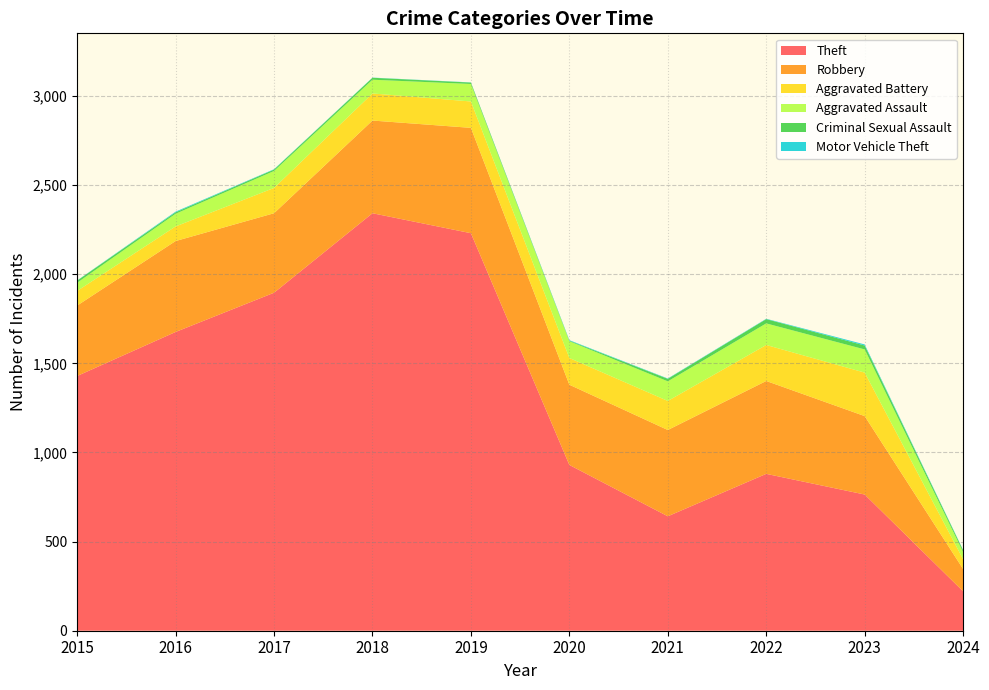

How many lines are shown in the chart?

6